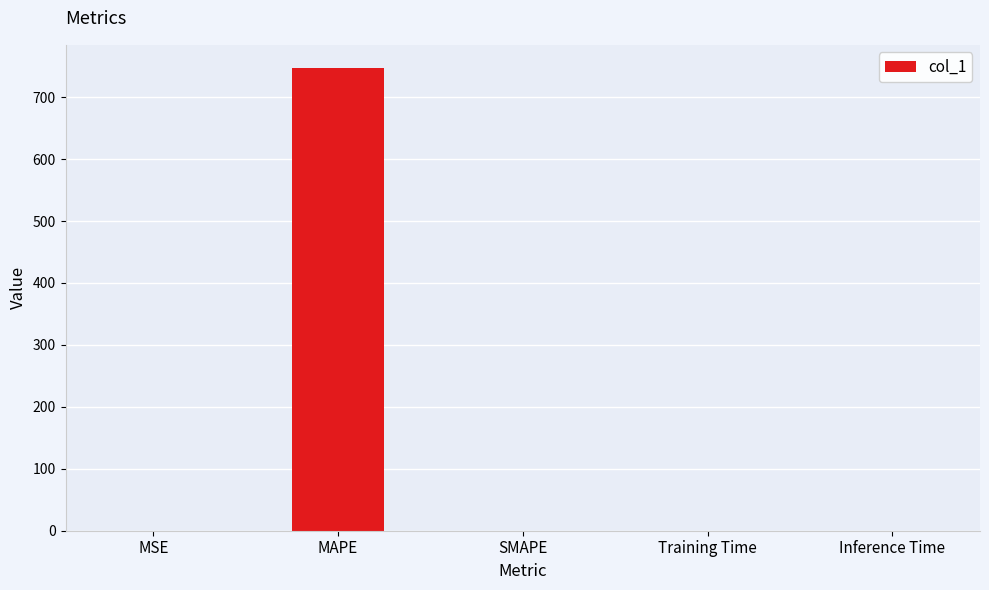

Between SMAPE and MAPE, which is larger?

MAPE